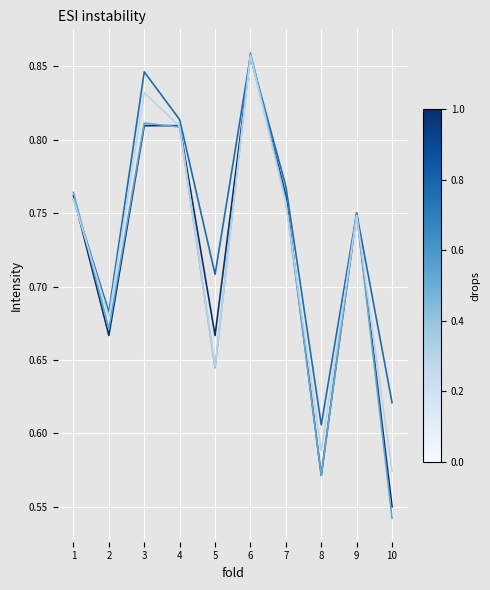

Which category has the highest value across all series?

6